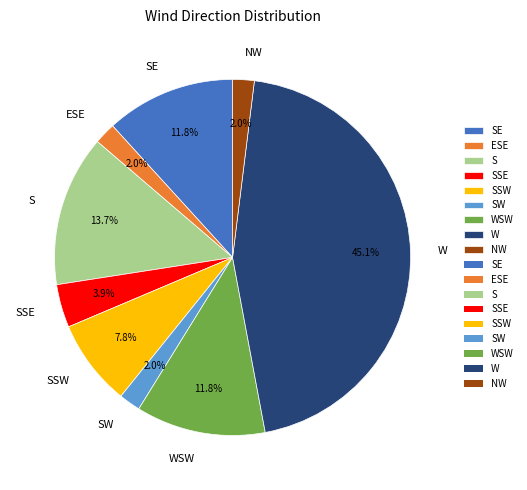

Does SSE represent more than half of the total?

No